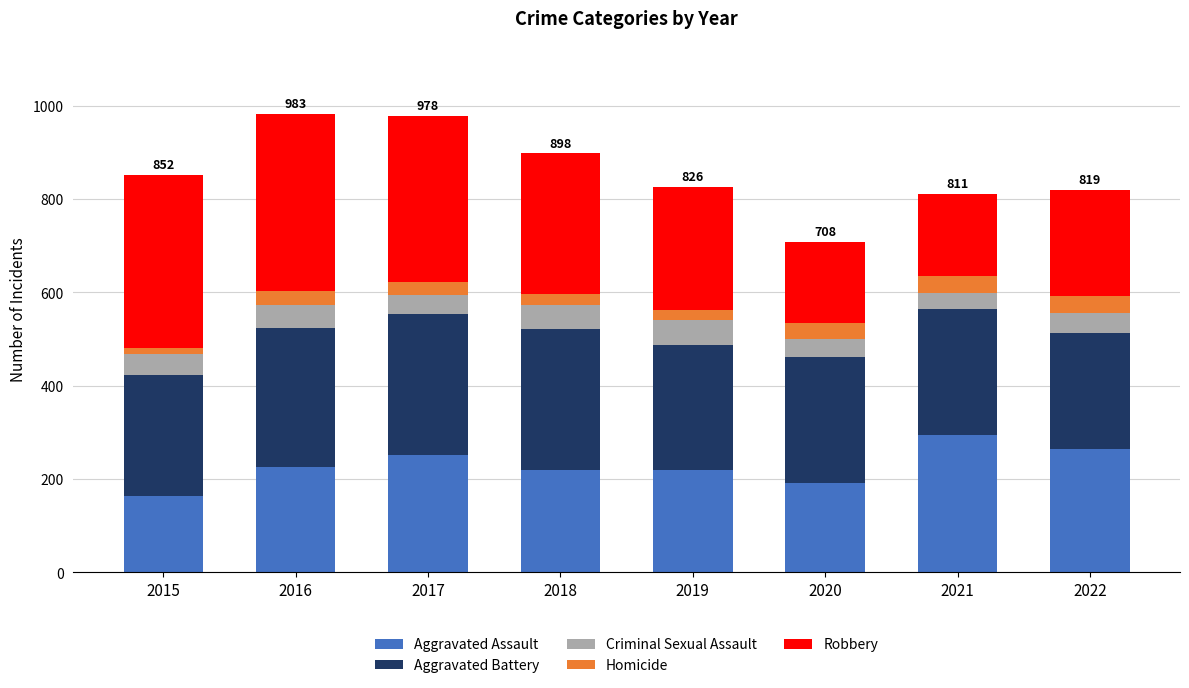

What is the difference between the maximum and minimum values in the Aggravated Assault series?

131